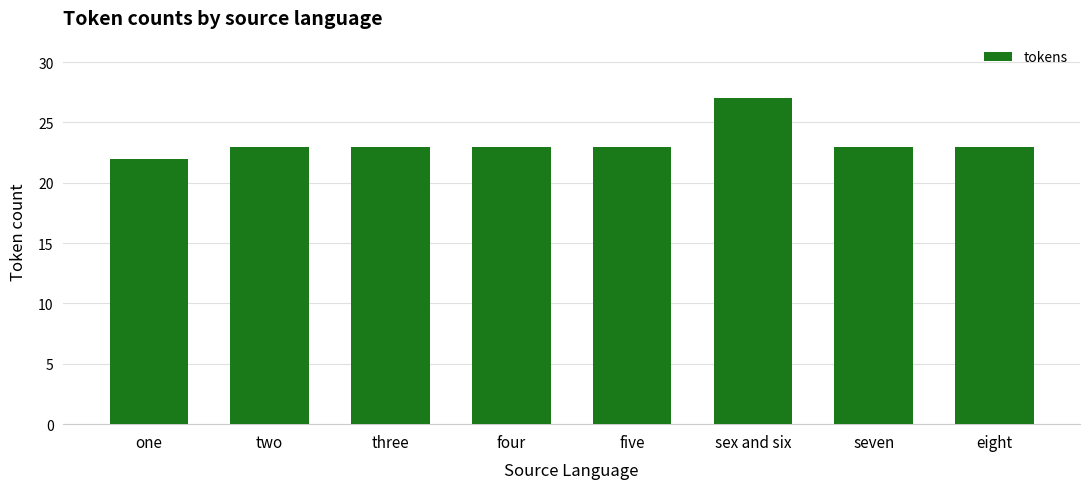

What is the maximum value shown in the chart?

27